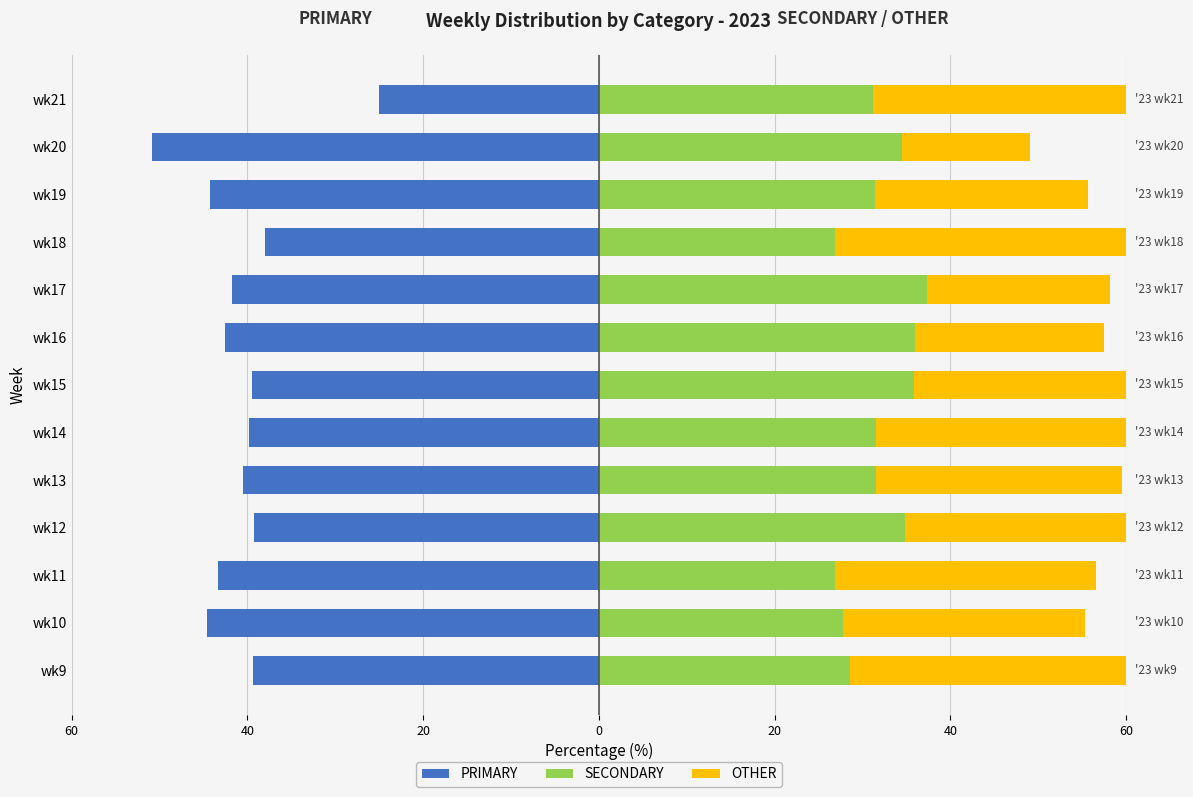

What is the label of the 9th bar from the right?

20